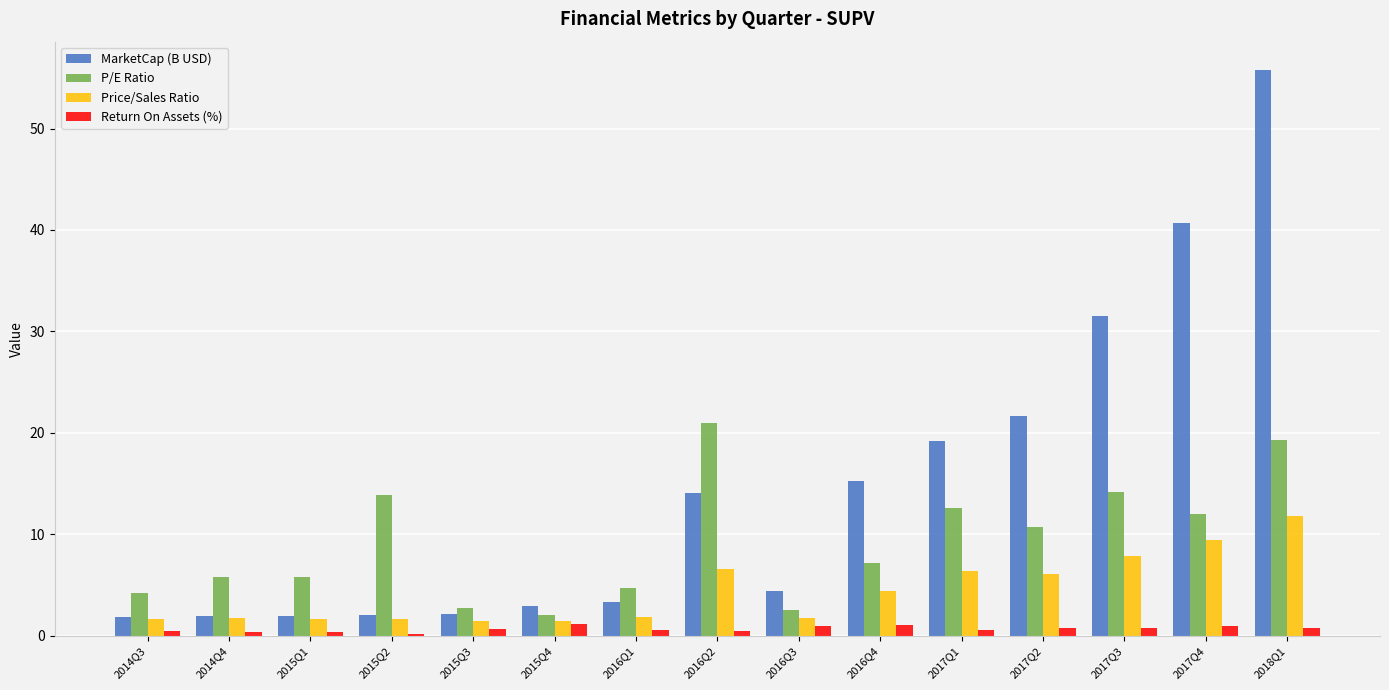

The value of MarketCap (B USD) at 2017Q4 is 40.7. True or false?

True